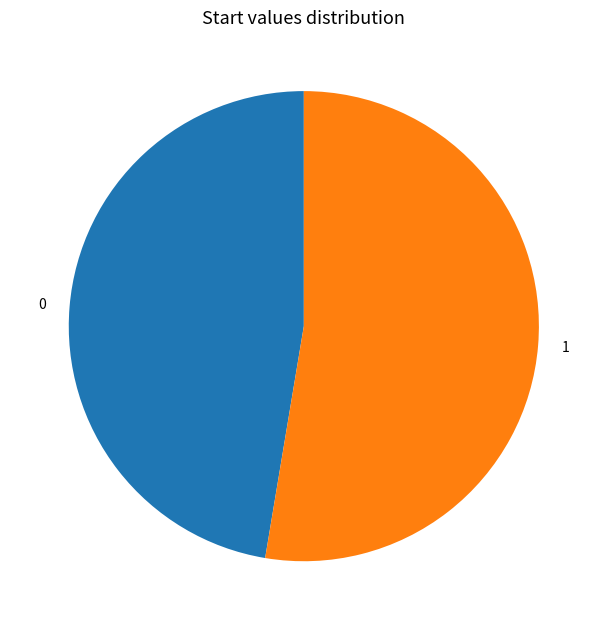

True or false: 1 accounts for 66% of the total.

False